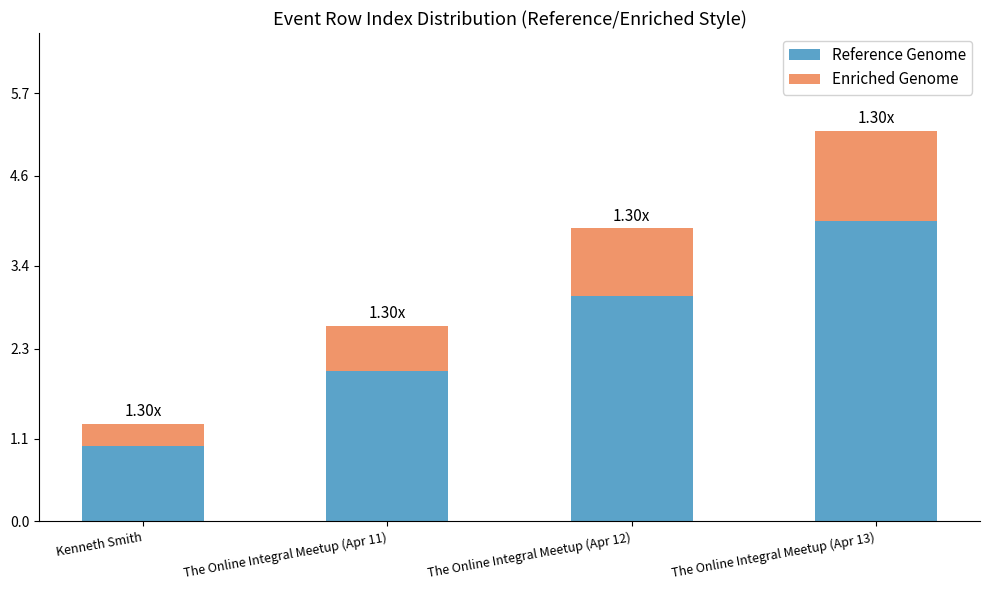

What is the total value across all series at The Online Integral Meetup (Apr 12)?

3.9